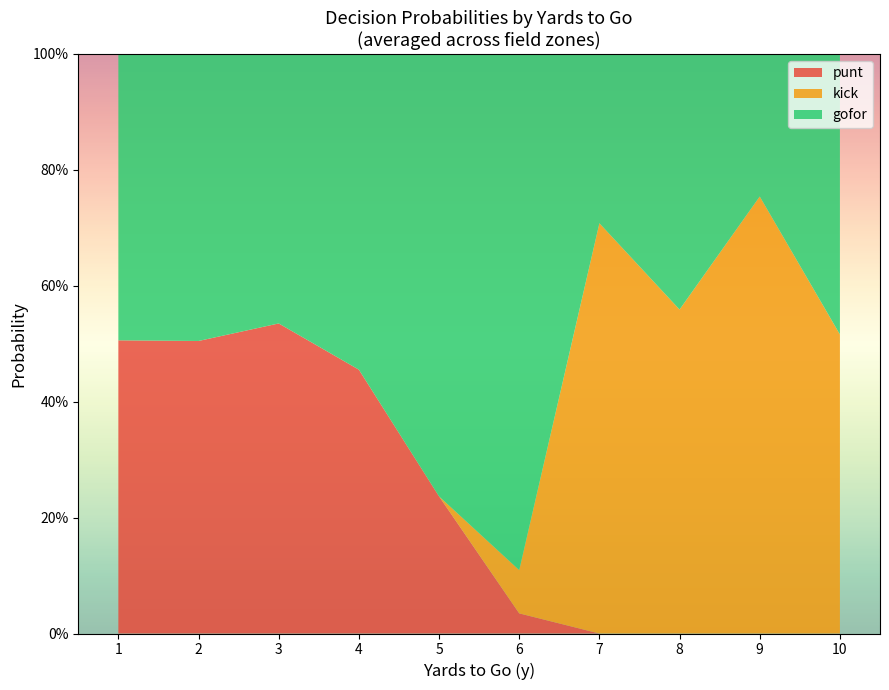

What are all the series names shown in the legend?

punt, kick, gofor